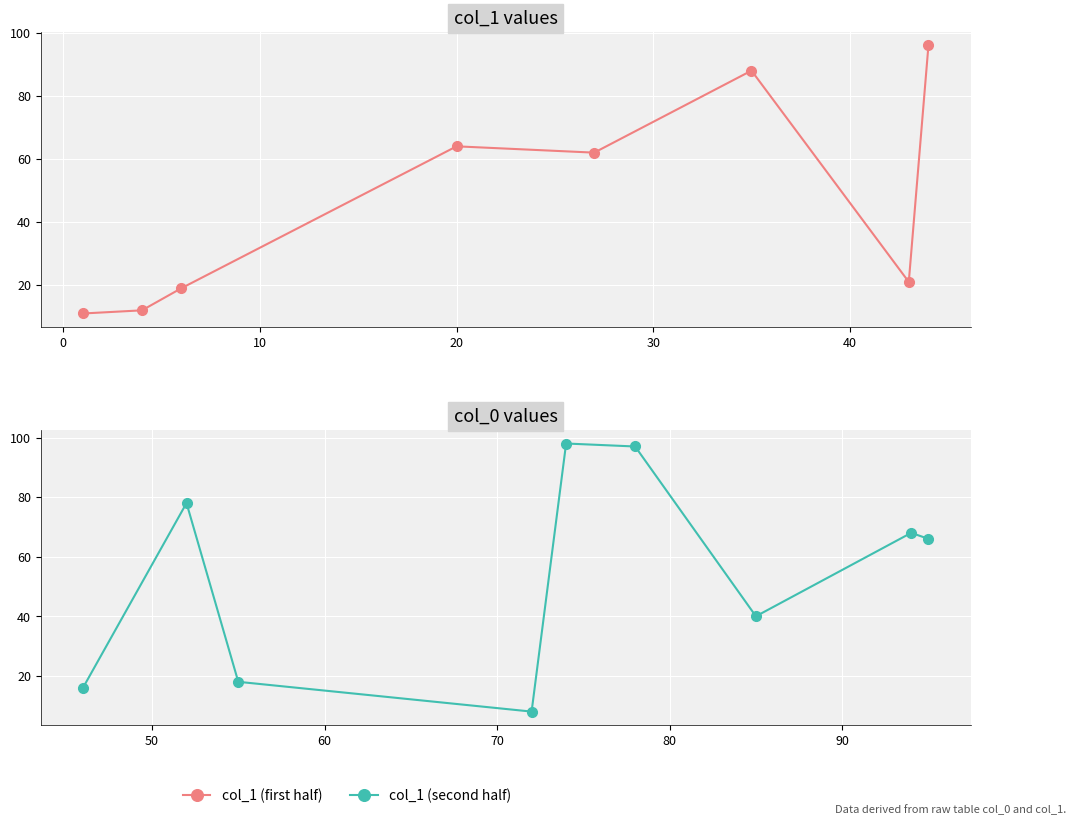

Count the number of categories in the chart.

17